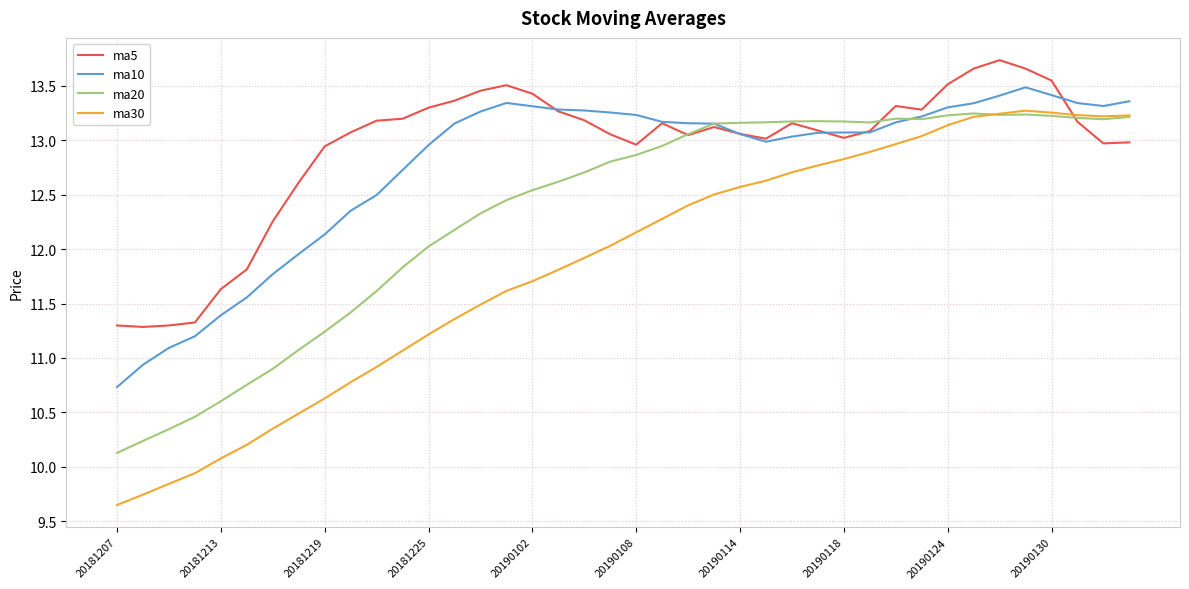

Which series has the largest range (max minus min)?

ma30